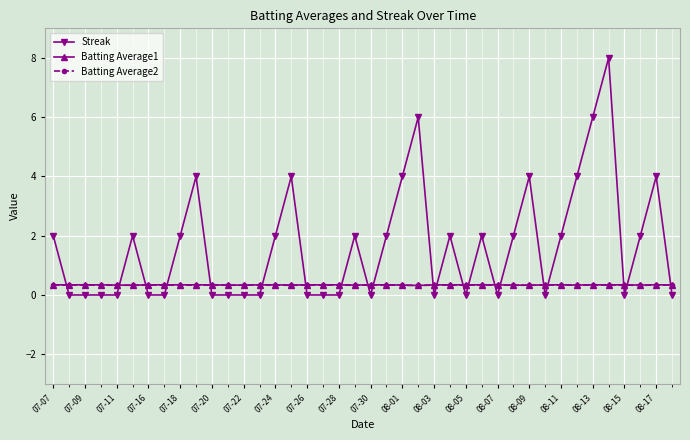

Which series has the widest spread of values?

Streak